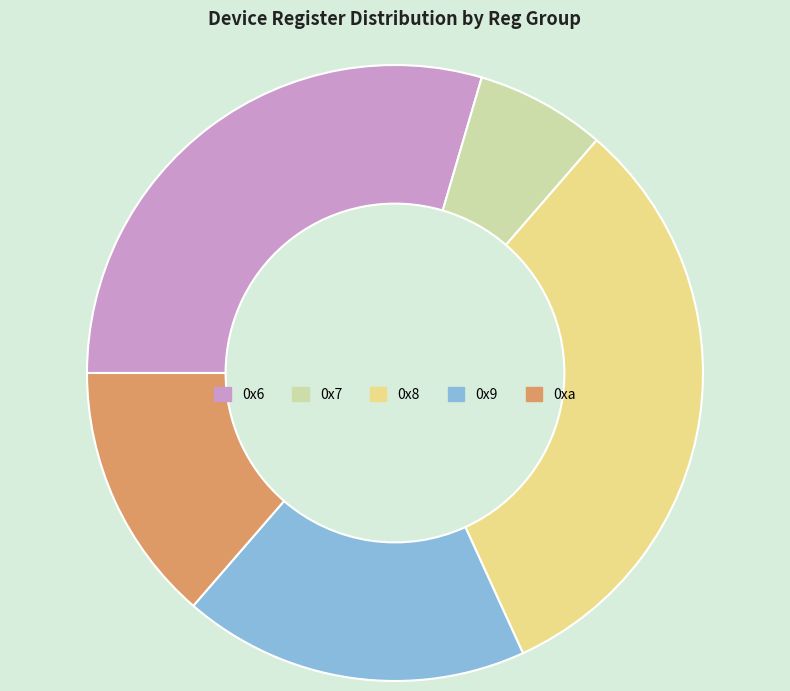

Which category has the smallest portion of the pie?

0x7